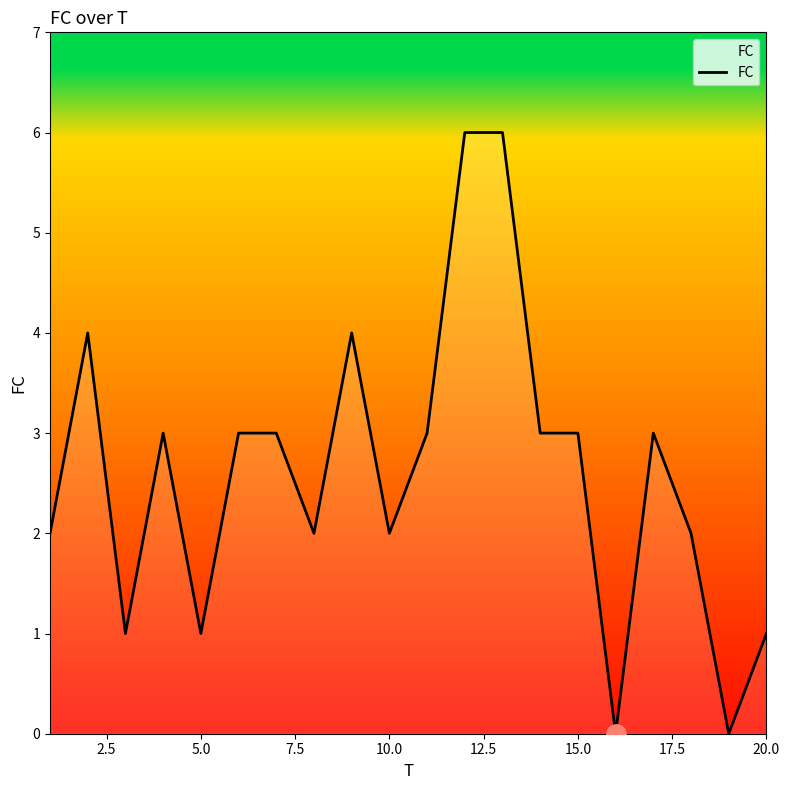

What is the greatest value displayed?

6